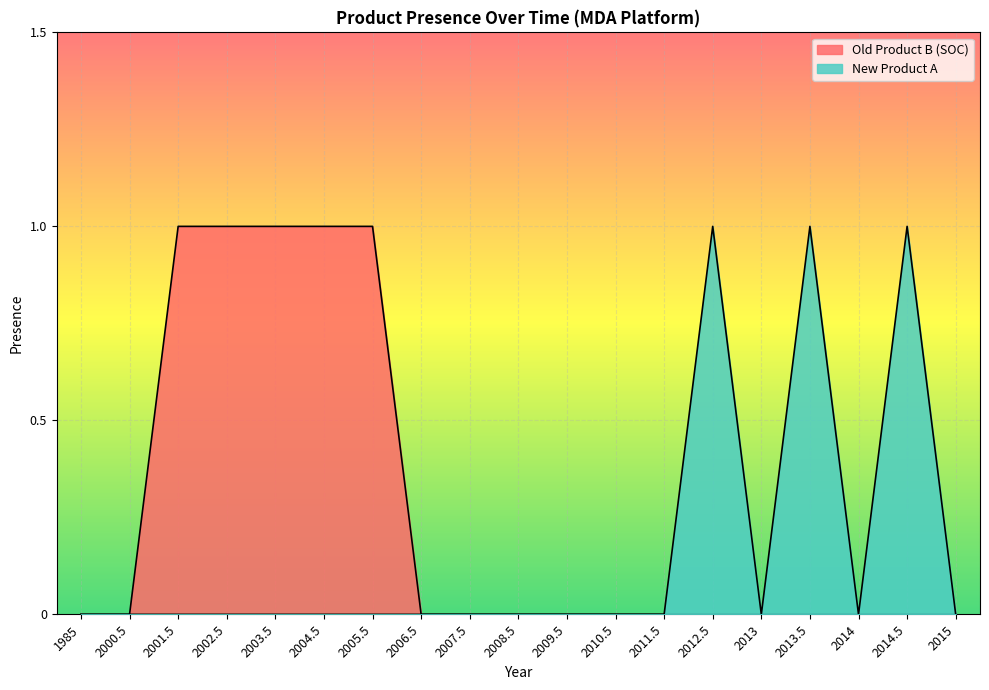

Reading left to right, what are all the values shown in this chart?

Old Product B (SOC): 1985=0	2000.5=0	2001.5=1	2002.5=1	2003.5=1	2004.5=1	2005.5=1	2006.5=0	2007.5=0	2008.5=0	2009.5=0	2010.5=0	2011.5=0	2012.5=0	2013=0	2013.5=0	2014=0	2014.5=0	2015=0
New Product A: 1985=0	2000.5=0	2001.5=0	2002.5=0	2003.5=0	2004.5=0	2005.5=0	2006.5=0	2007.5=0	2008.5=0	2009.5=0	2010.5=0	2011.5=0	2012.5=1	2013=0	2013.5=1	2014=0	2014.5=1	2015=0